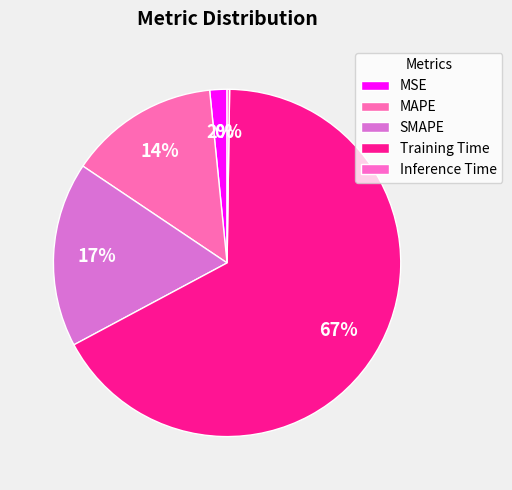

What is the total percentage of Inference Time and SMAPE?

17.5%